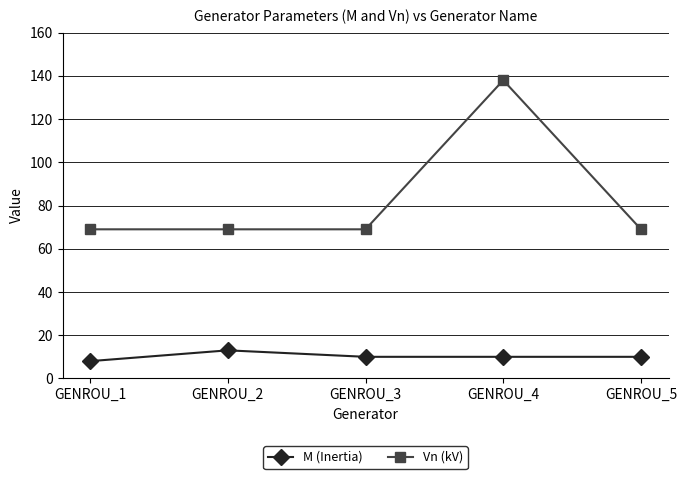

How many M (Inertia) values are between 10 and 11?

3